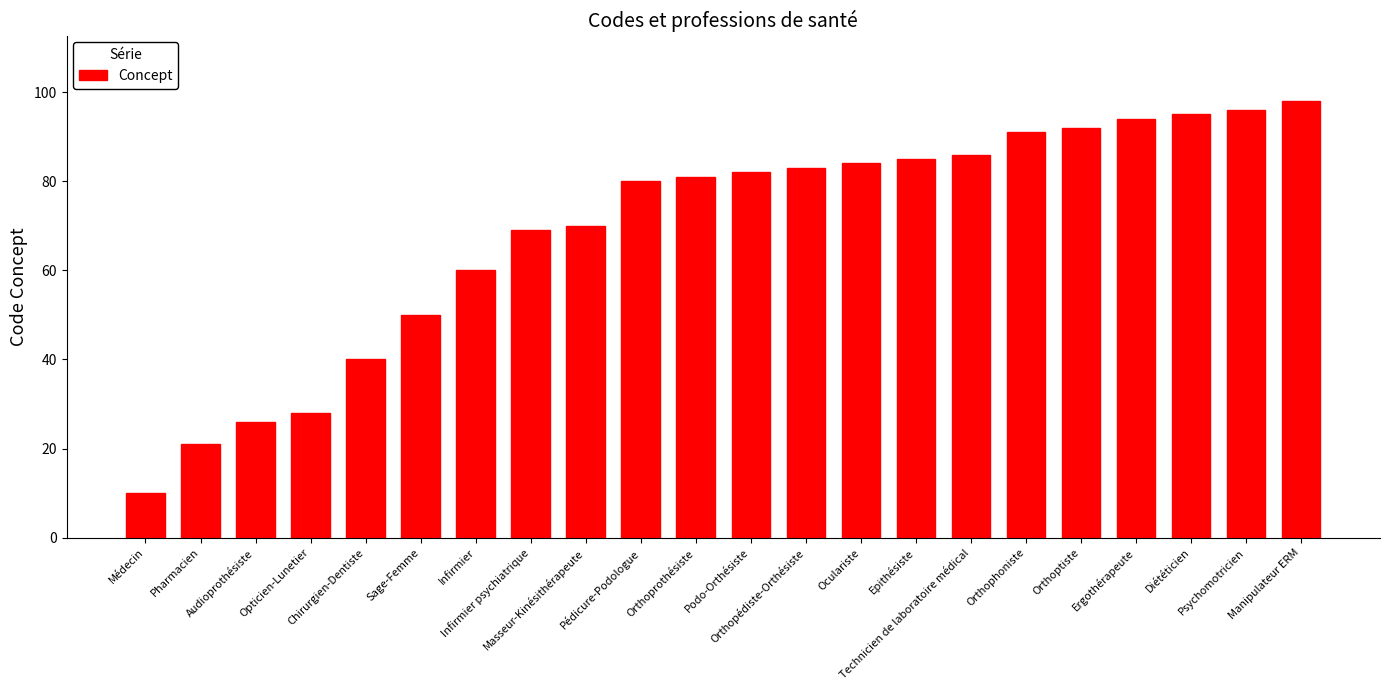

What is the difference between the values at Diététicien and Infirmier psychiatrique?

26